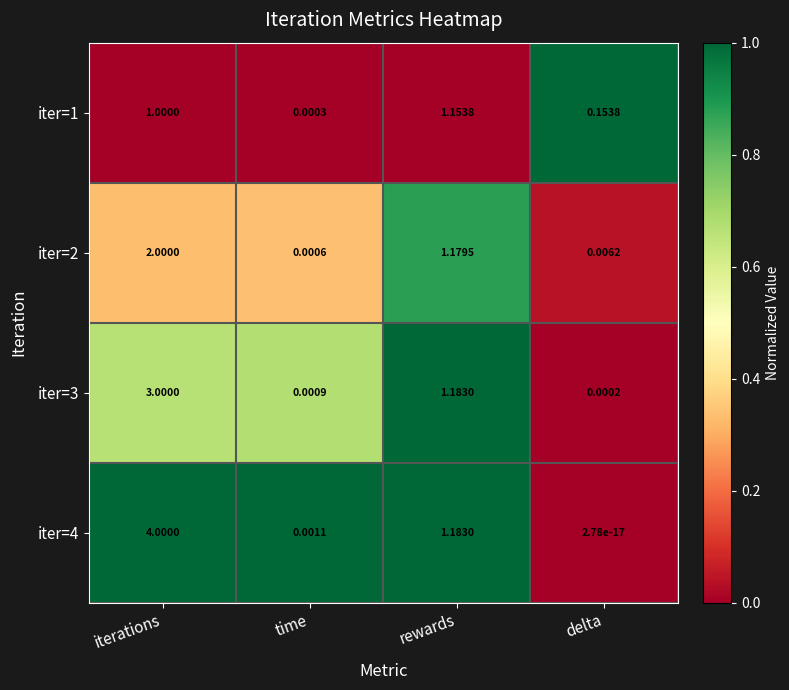

At which label is iter=2 closest to 1?

rewards